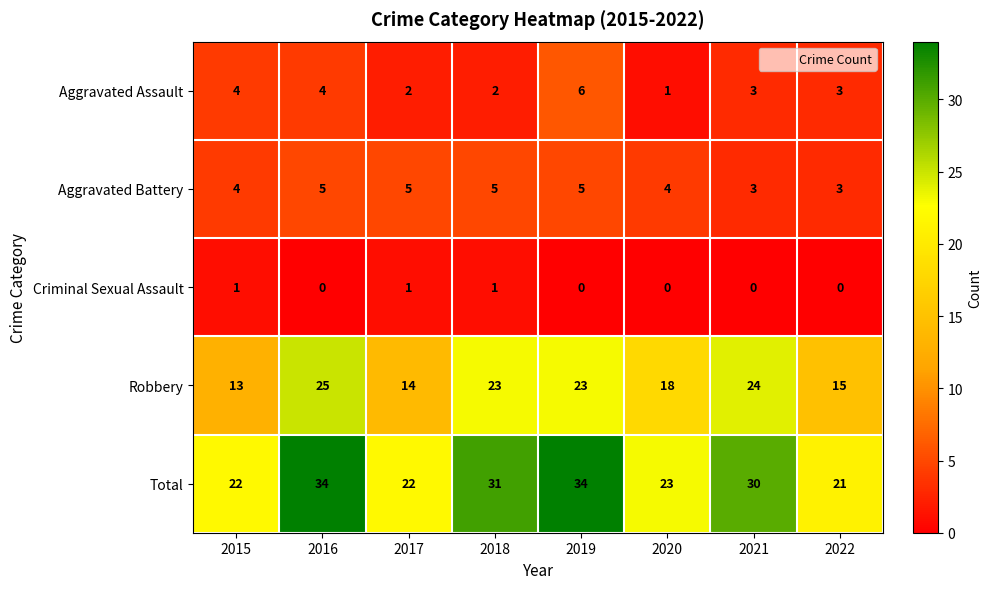

Which series has the largest total across all categories?

Total